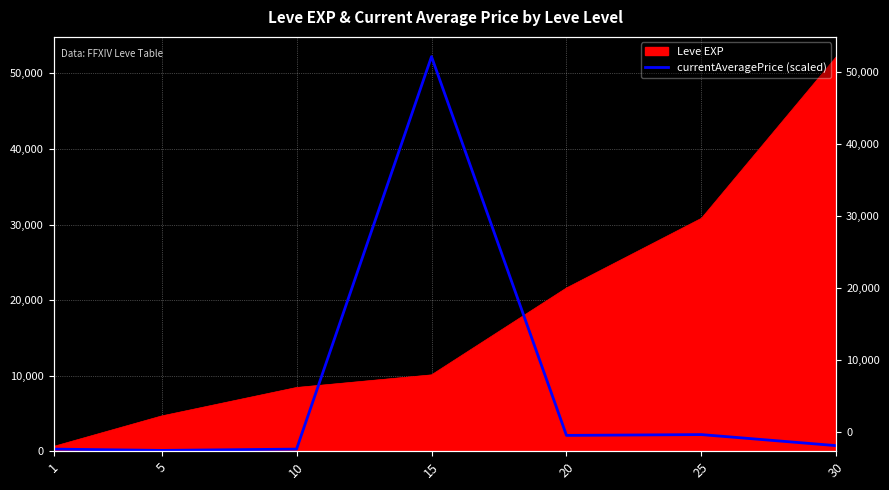

How many data points does each series have?

7